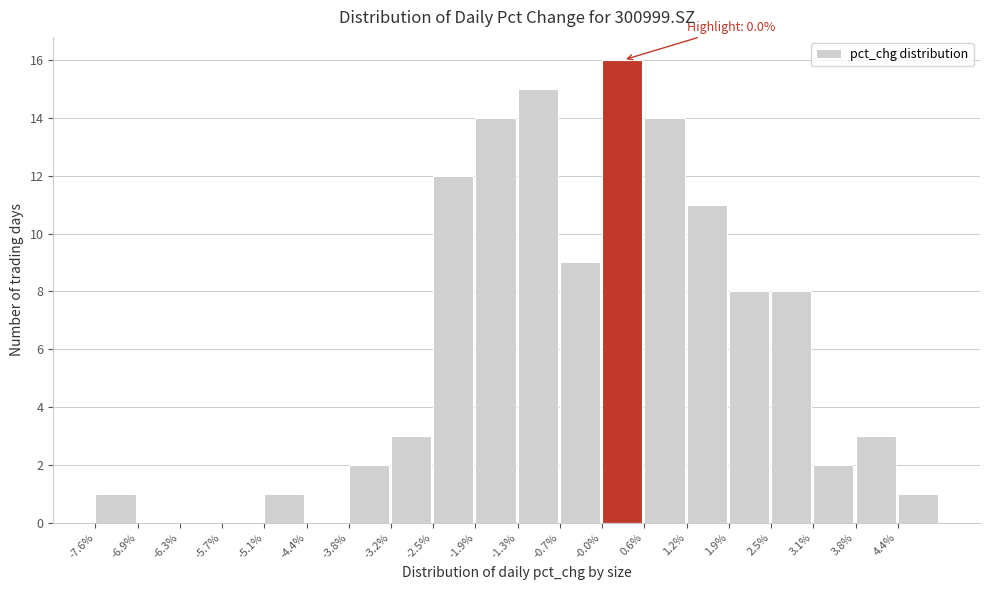

Over which range of the x-axis is the bar tallest?

0.0 to 0.6